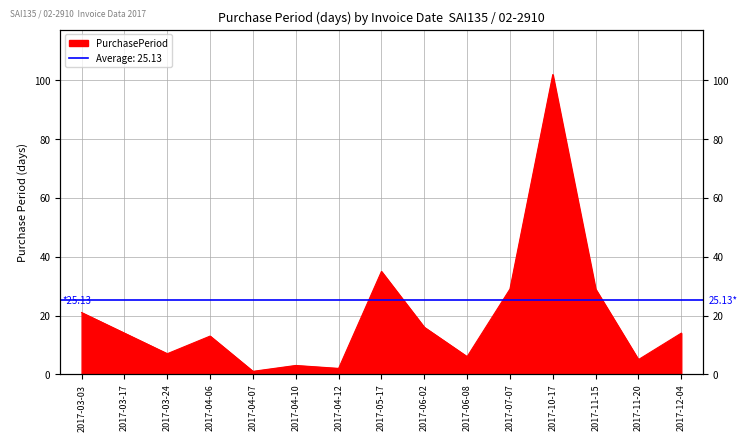

List the labels in order of value, smallest first.

2017-04-07, 2017-04-12, 2017-04-10, 2017-11-20, 2017-06-08, 2017-03-24, 2017-04-06, 2017-03-17, 2017-12-04, 2017-06-02, 2017-03-03, 2017-07-07, 2017-11-15, 2017-05-17, 2017-10-17